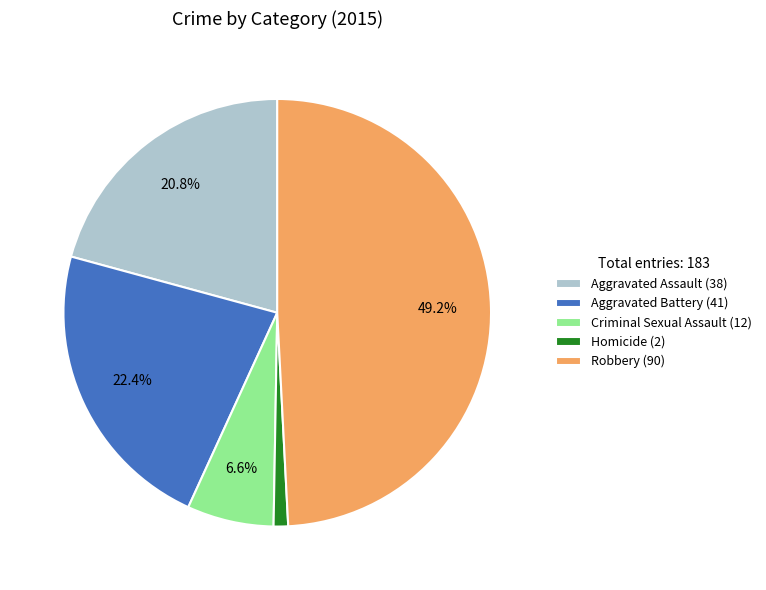

To the nearest percent, what portion does Criminal Sexual Assault represent?

7%